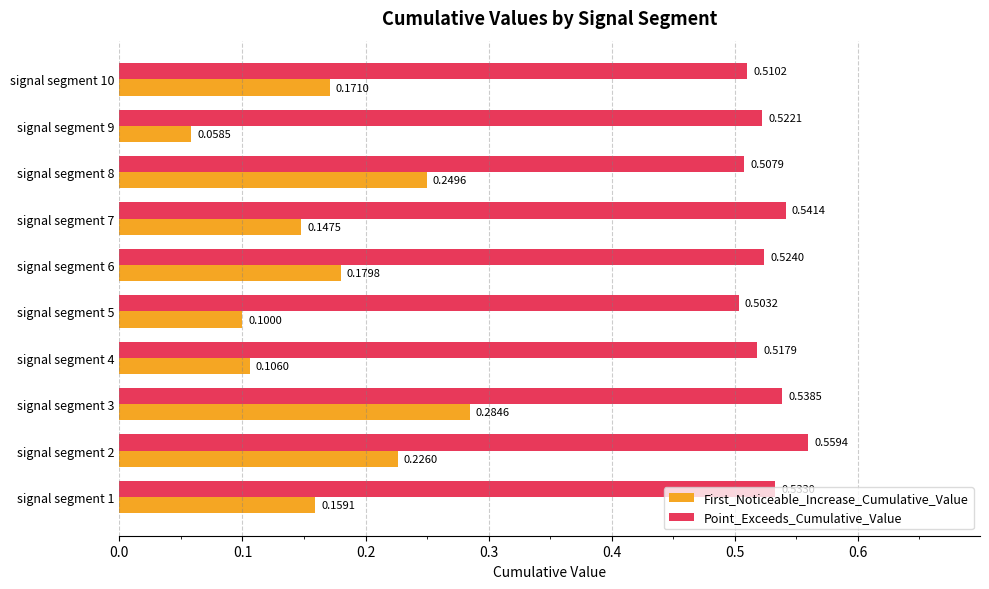

List the labels in order of Point_Exceeds_Cumulative_Value value, smallest first.

signal segment 5, signal segment 8, signal segment 10, signal segment 4, signal segment 9, signal segment 6, signal segment 1, signal segment 3, signal segment 7, signal segment 2